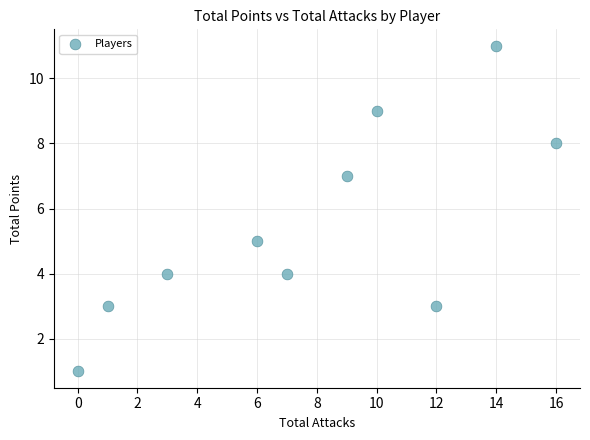

What is the range of X values (max minus min)?

16